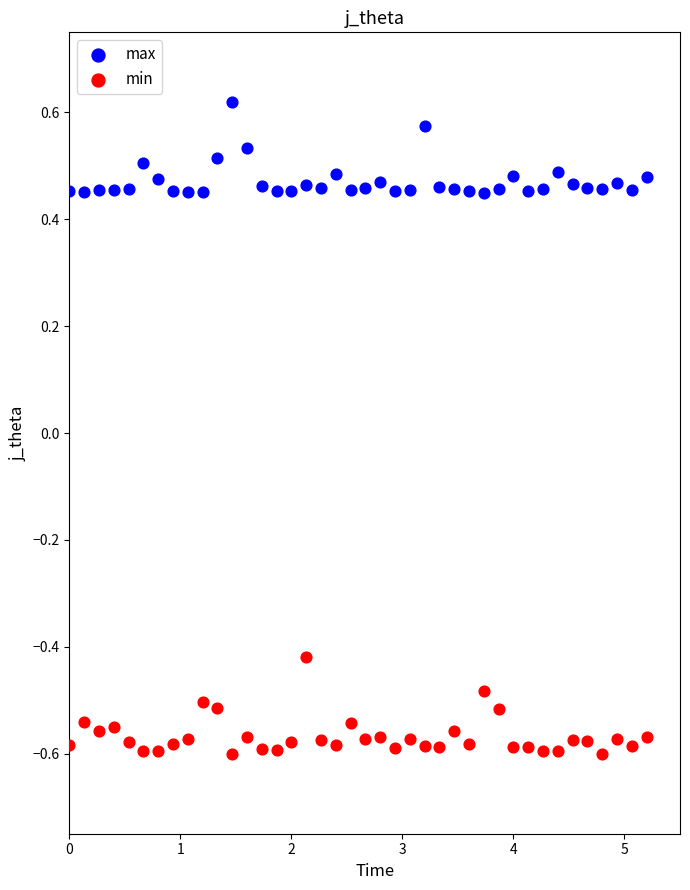

Which series contains the lowest Y value?

min